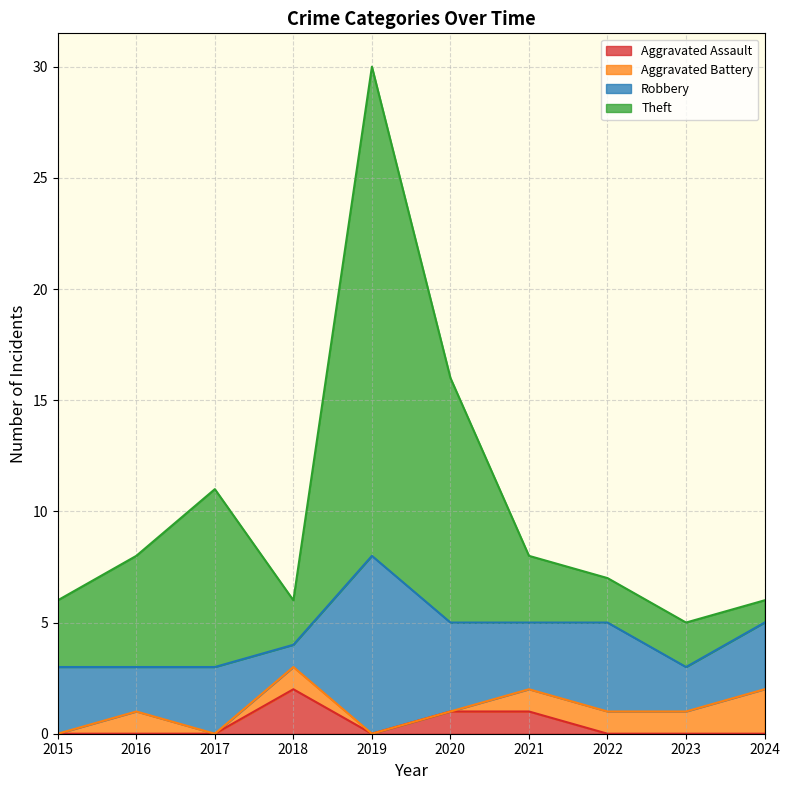

What is the spread (max minus min) of values at 2020?

15